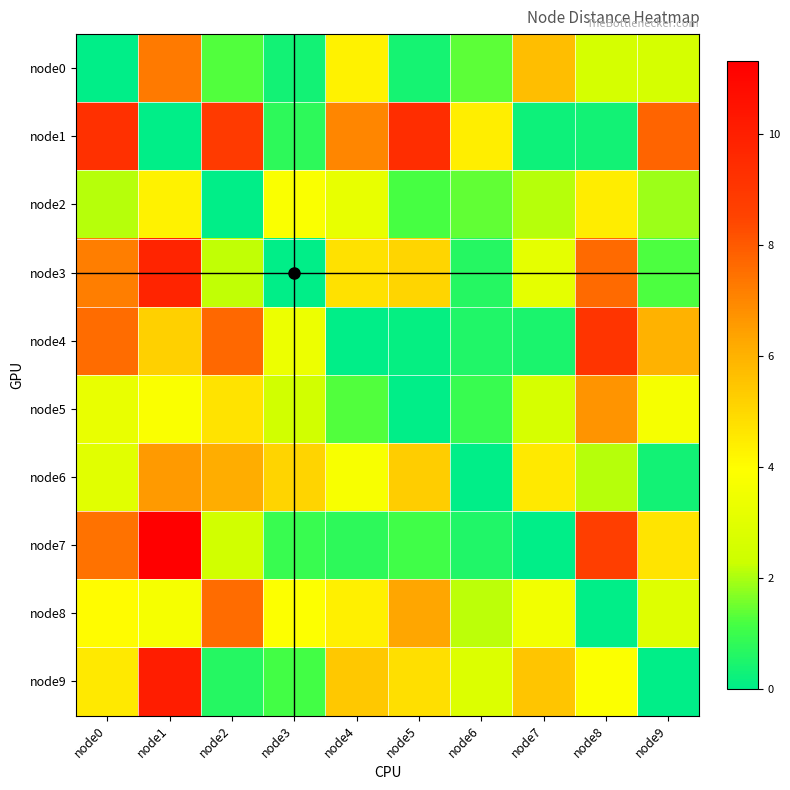

Between node2 and node8, which is larger?

node8